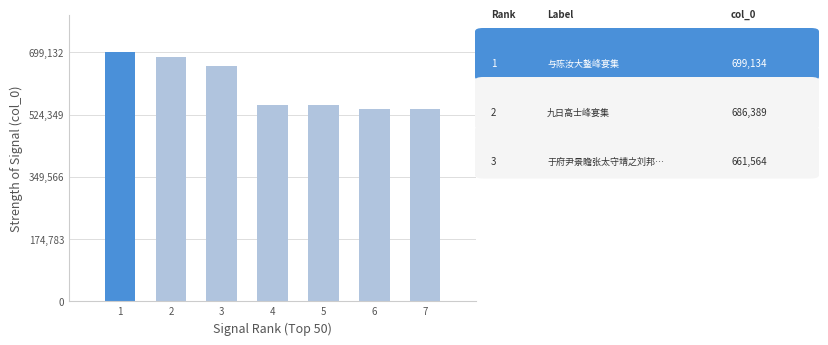

What is the difference between the maximum and minimum values?

157777